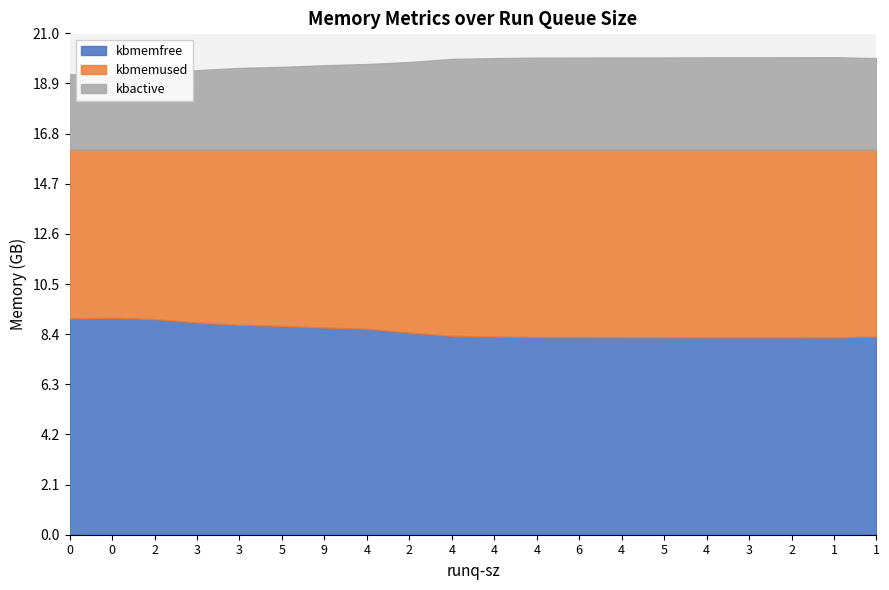

Reading left to right, what are all the values shown in this chart?

kbmemfree: 9072868	9104588	9046352	8903756	8807408	8763248	8694392	8642420	8477992	8346932	8314852	8292448	8291068	8289224	8287152	8281852	8280636	8280276	8275704	8315280
kbmemused: 7083960	7052240	7110476	7253072	7349420	7393580	7462436	7514408	7678836	7809896	7841976	7864380	7865760	7867604	7869676	7874976	7876192	7876552	7881124	7841548
kbactive: 3164804	3133024	3191096	3332668	3428932	3472620	3541312	3593064	3675776	3806712	3838504	3861124	3862156	3863672	3866680	3871672	3872776	3873512	3877728	3839920